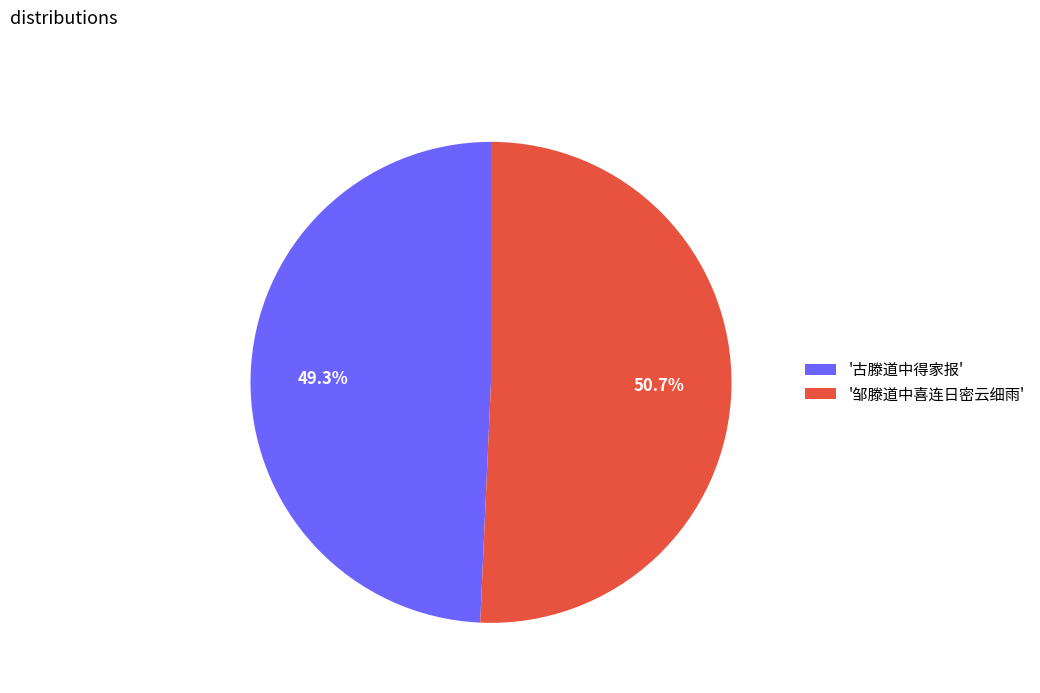

Between '古滕道中得家报' and '邹滕道中喜连日密云细雨', which is larger?

'邹滕道中喜连日密云细雨'